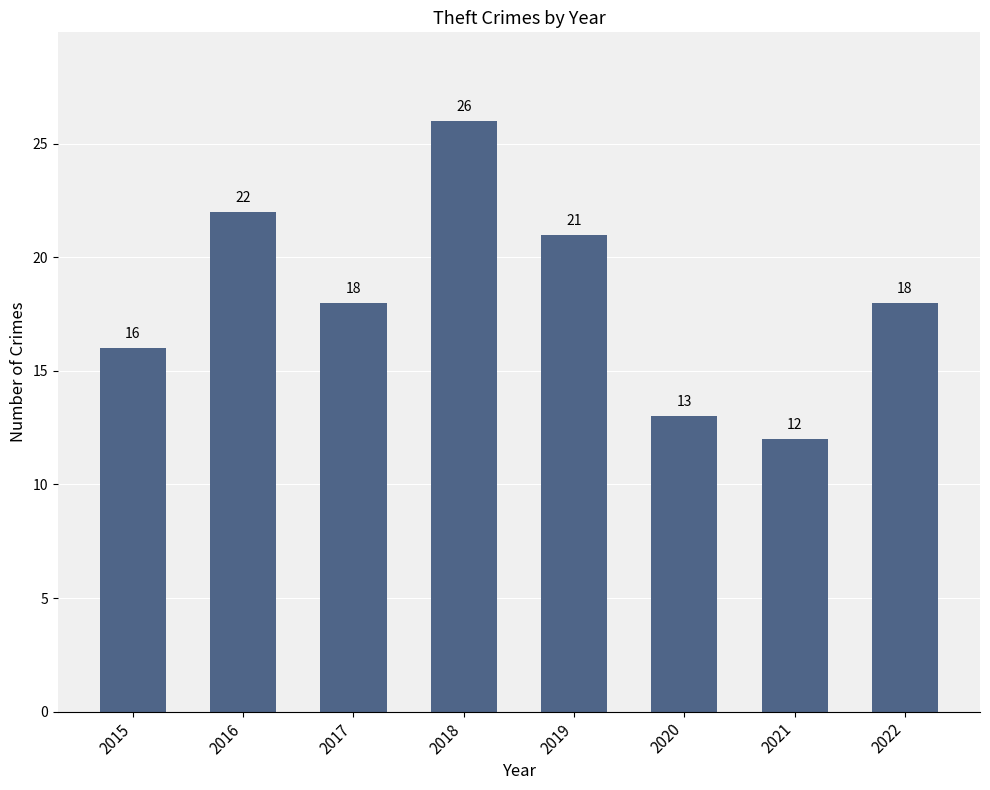

Reading left to right, list all the values displayed in this chart.

16	22	18	26	21	13	12	18